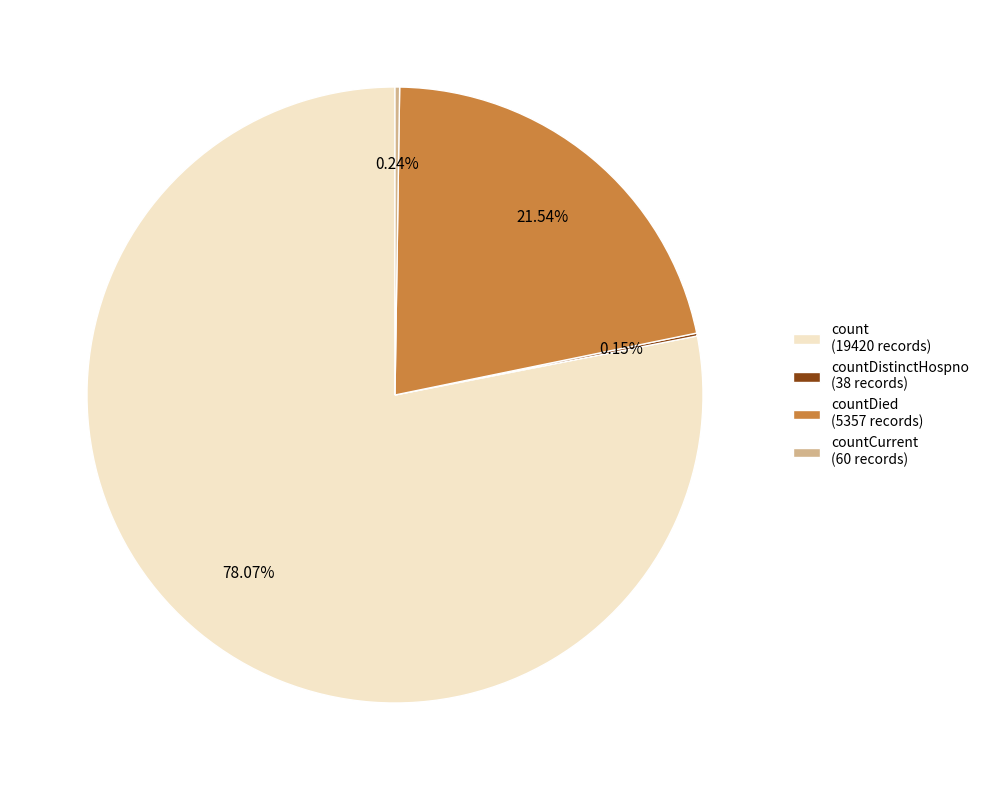

Is there a majority slice in this chart?

Yes